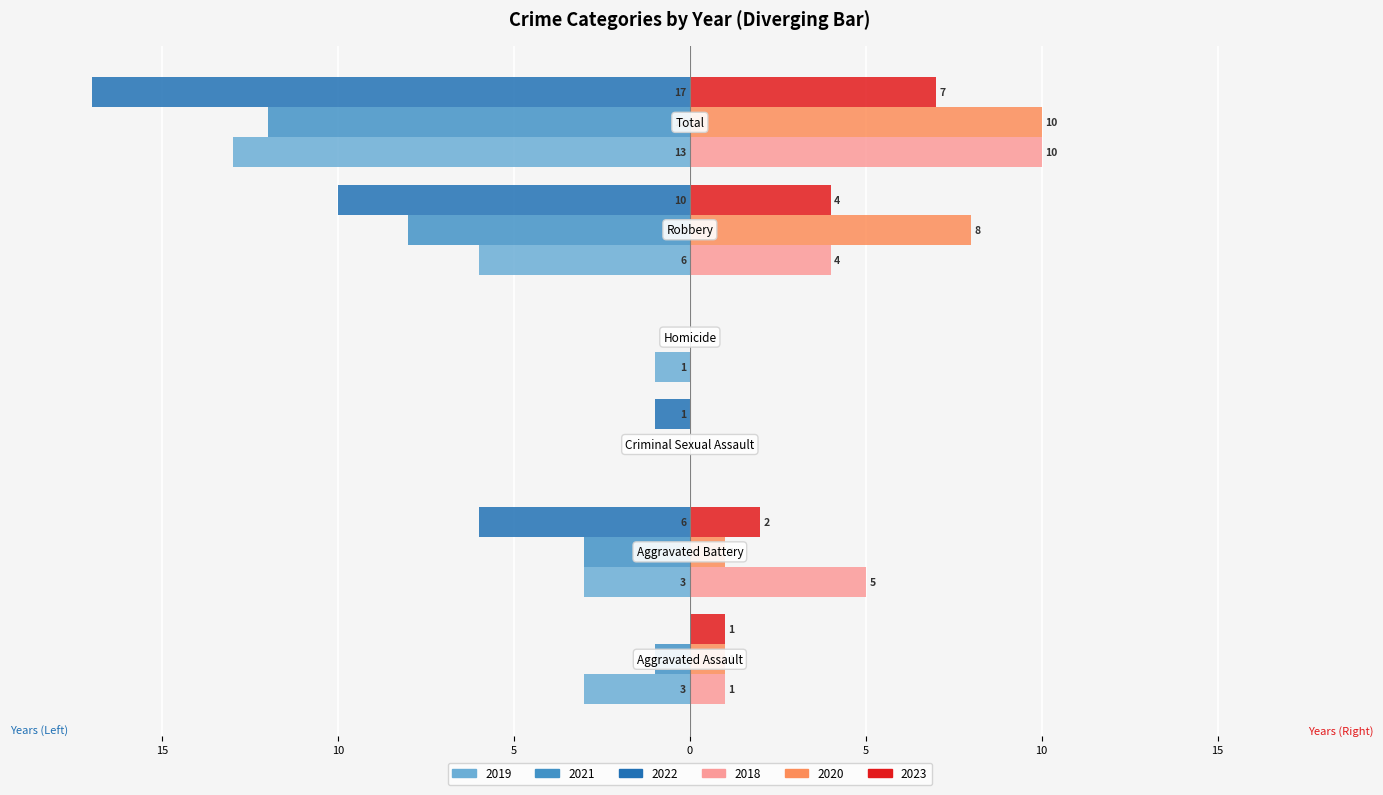

What are all the series names shown in the legend?

2019, 2021, 2022, 2018, 2020, 2023